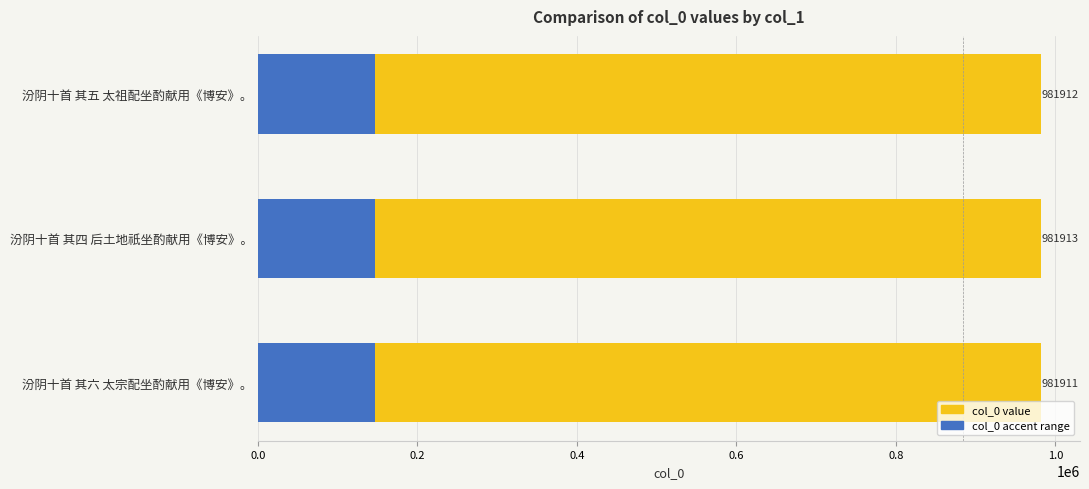

True or false: the data shows 348308 at 汾阴十首 其四 后土地祇坐酌献用《博安》。.

False